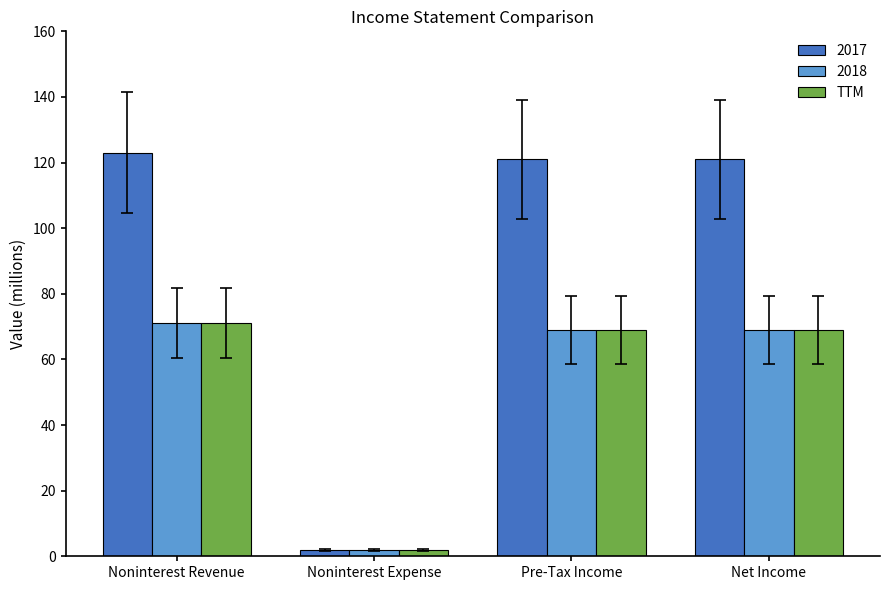

What value does the TTM series have at Noninterest Revenue?

71